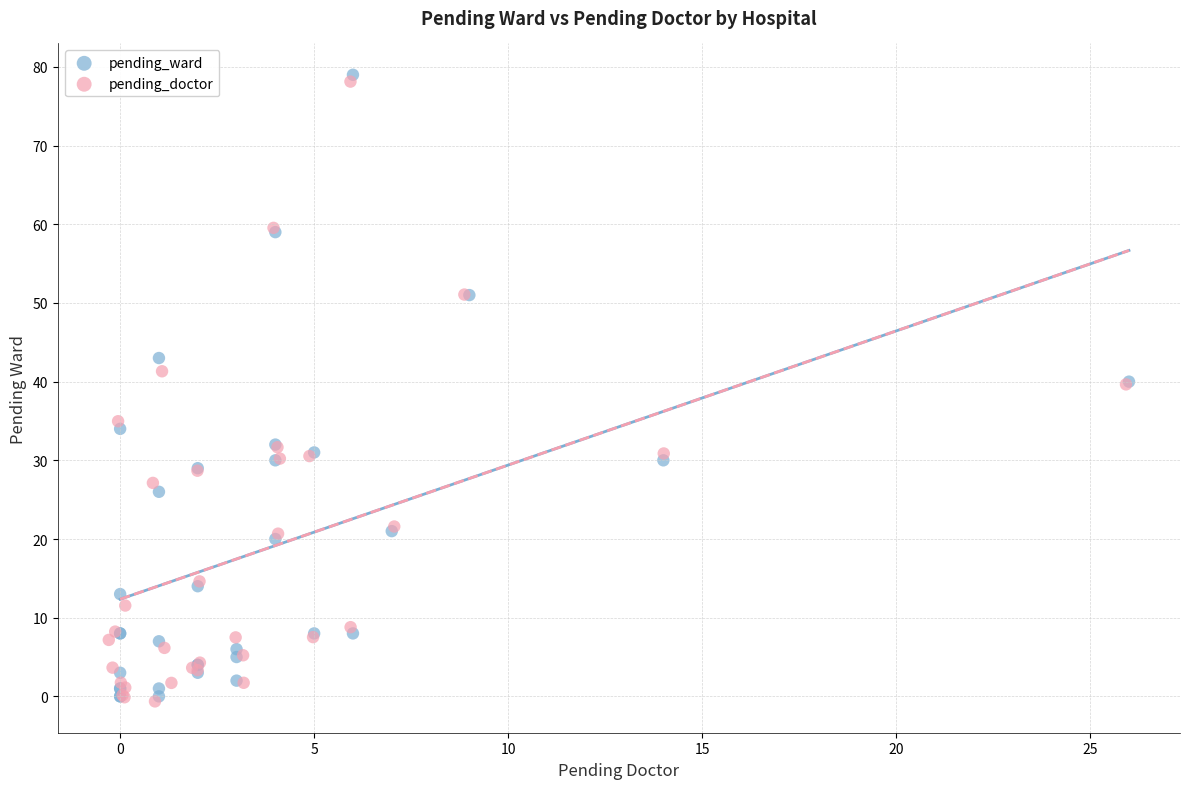

Which series reaches the maximum Y coordinate?

pending_ward